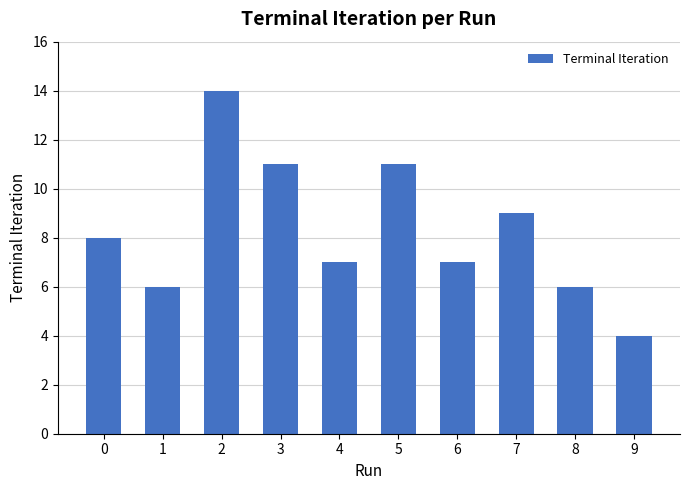

Reading left to right, list all the values displayed in this chart.

0=8	1=6	2=14	3=11	4=7	5=11	6=7	7=9	8=6	9=4